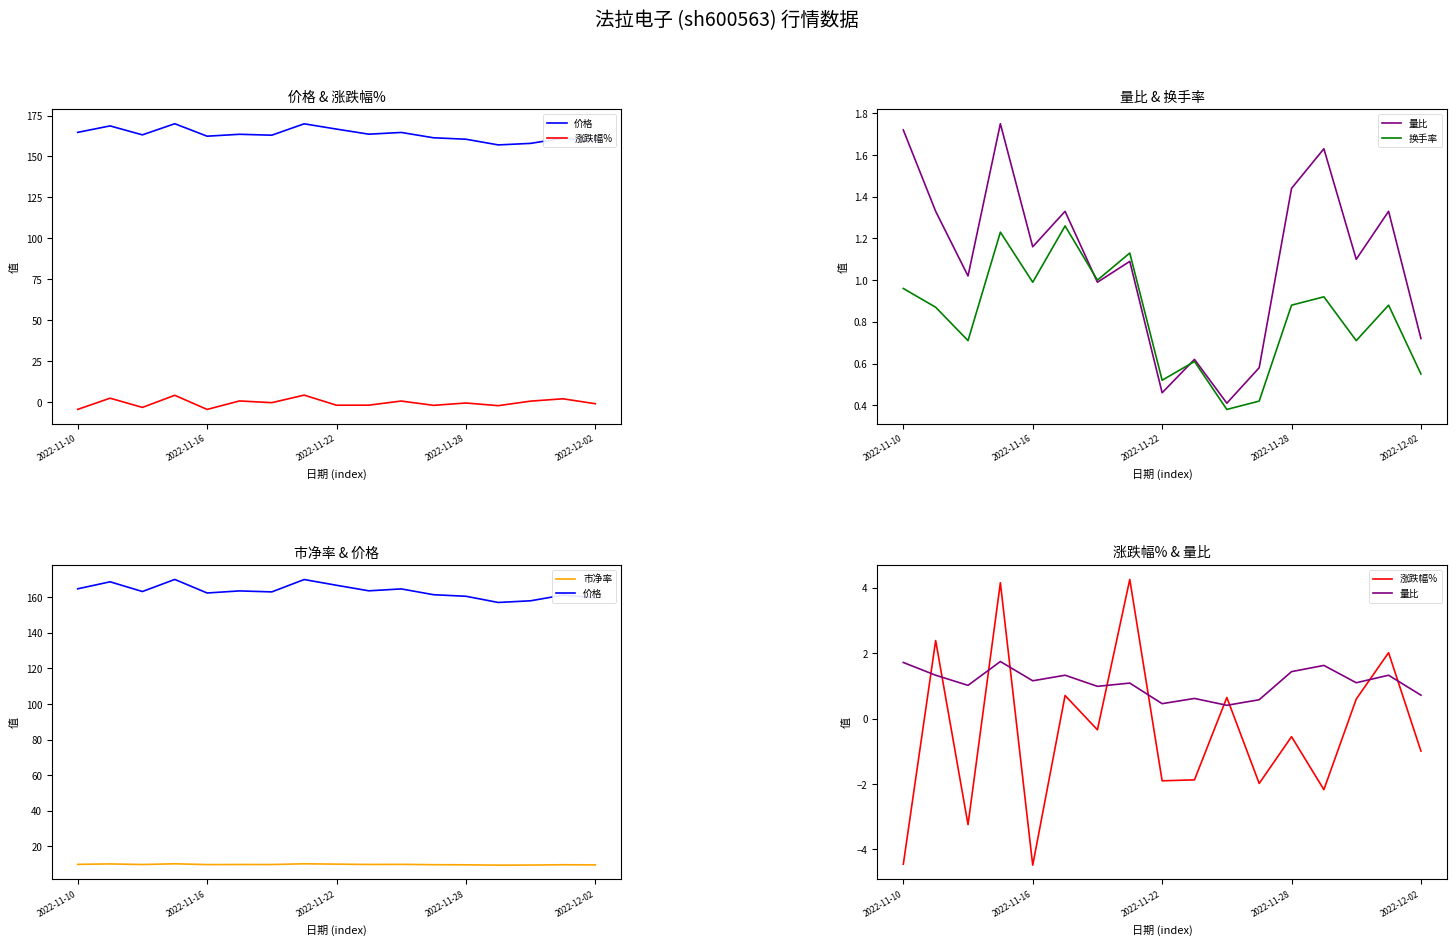

What is the difference between the second highest and second lowest values in the 涨跌幅% series?

8.6